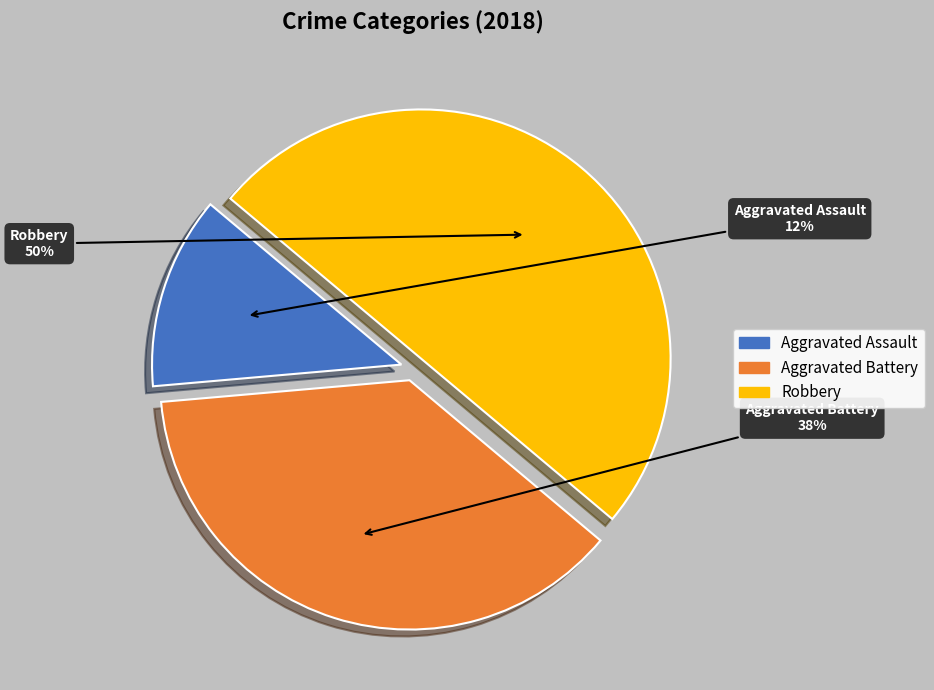

True or false: Robbery accounts for 50% of the total.

True